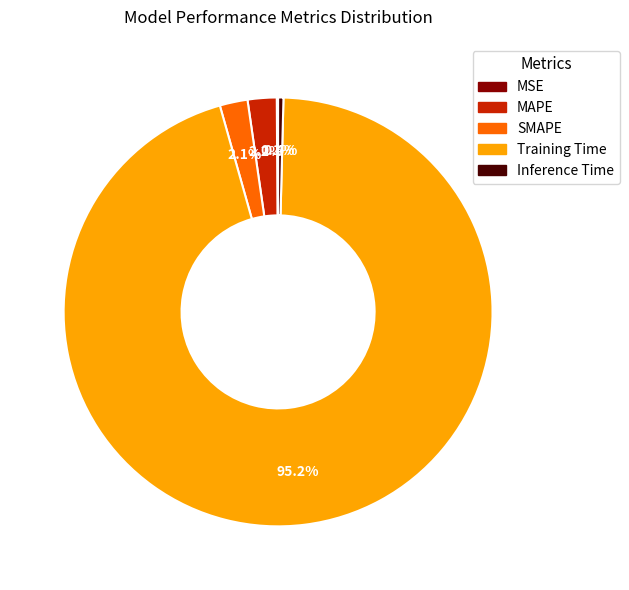

Is there a majority slice in this chart?

Yes